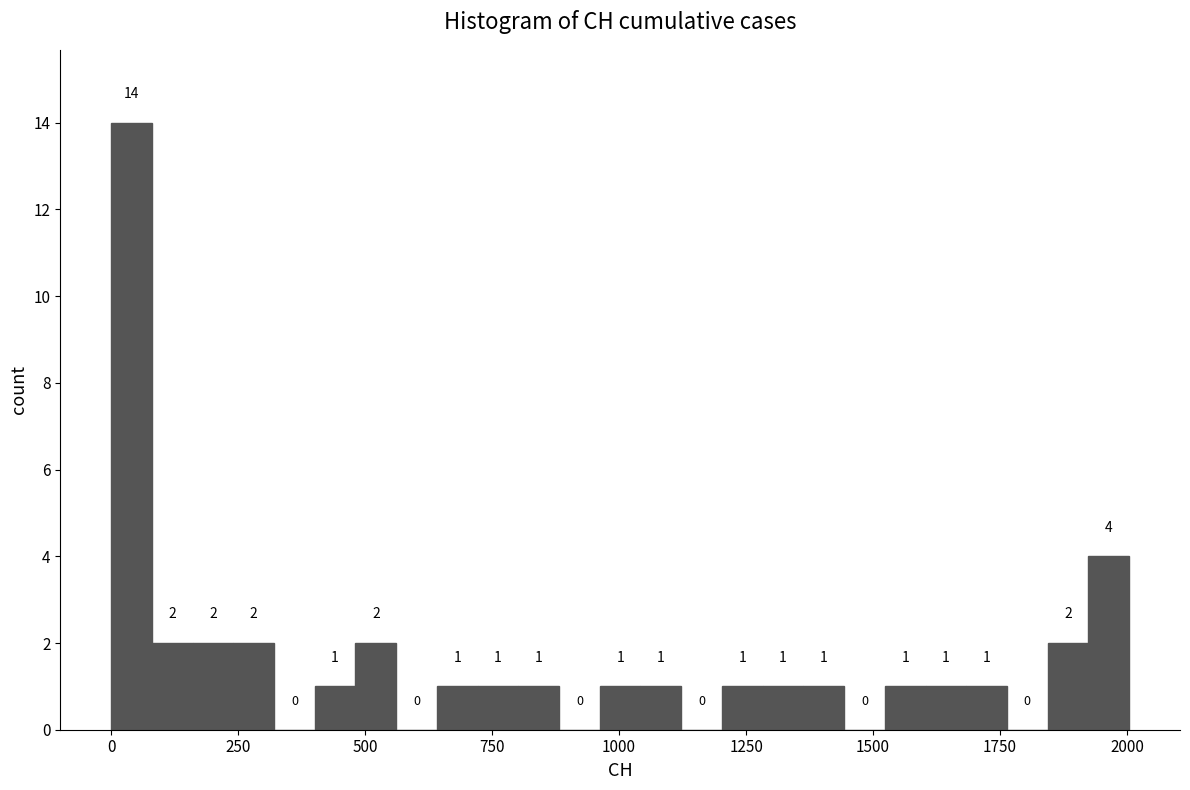

Read against the x-axis, roughly where is the centre of the tallest bar?

50